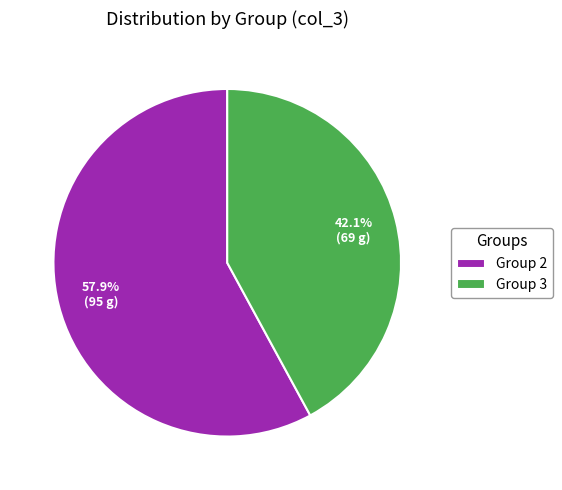

How much of the chart is everything except Group 3?

57.9%